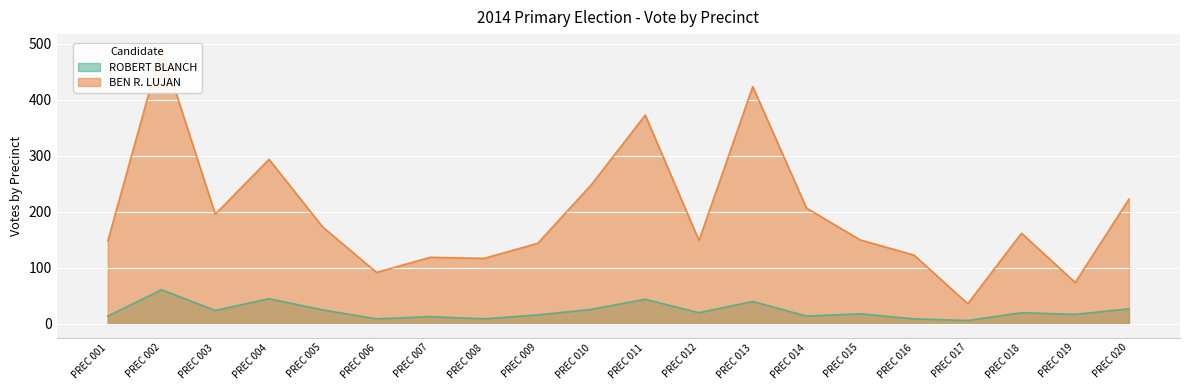

True or false: ROBERT BLANCH has a value of 75 at PREC 011.

False